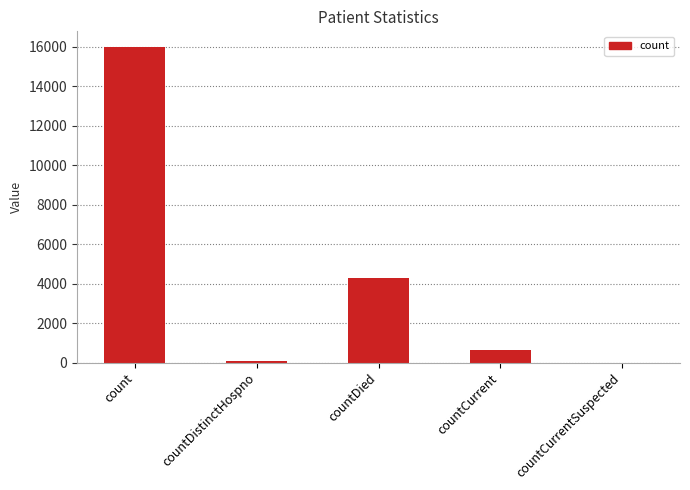

At which label is the value closest to 7985?

countDied